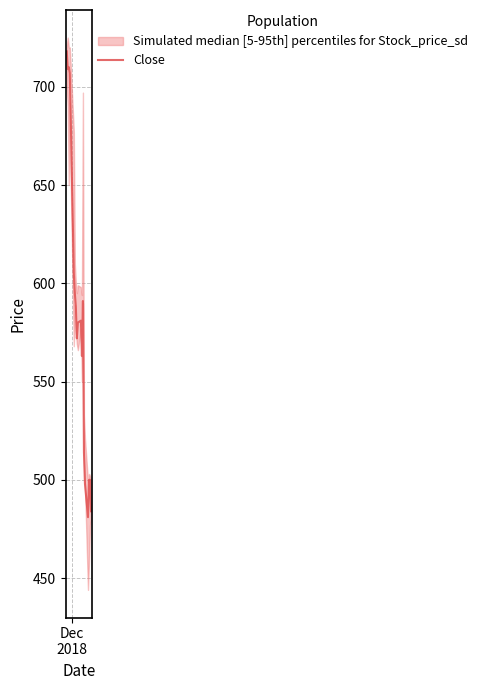

The value at 9 is 217. True or false?

False